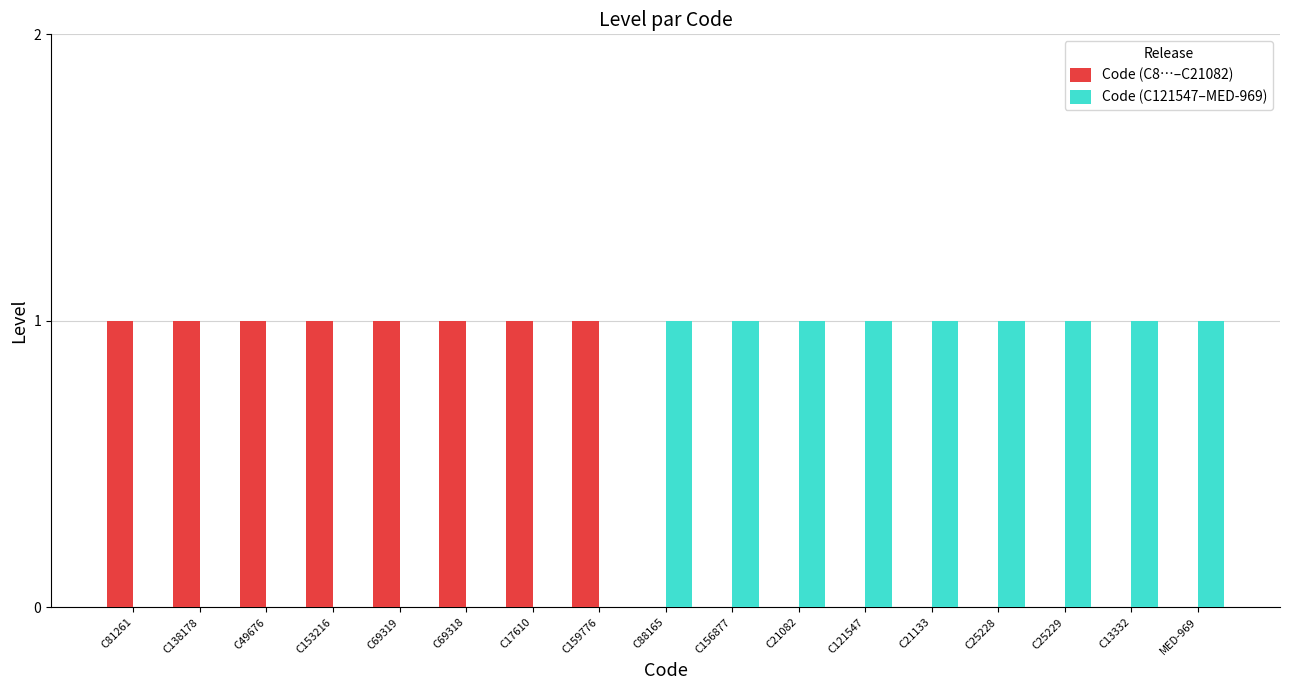

What is the sum of all Code (C8…–C21082) values?

8